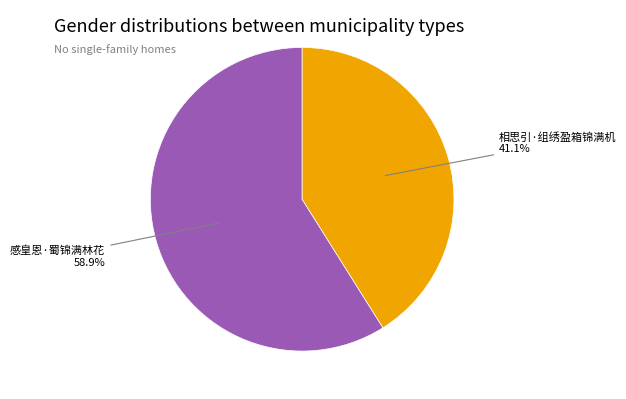

Is there any slice that represents more than half of the pie?

Yes